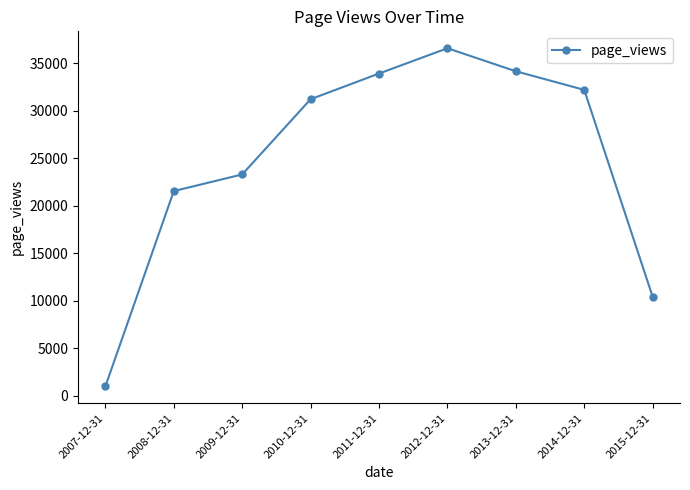

Which label corresponds to the largest value in the chart?

2012-12-31